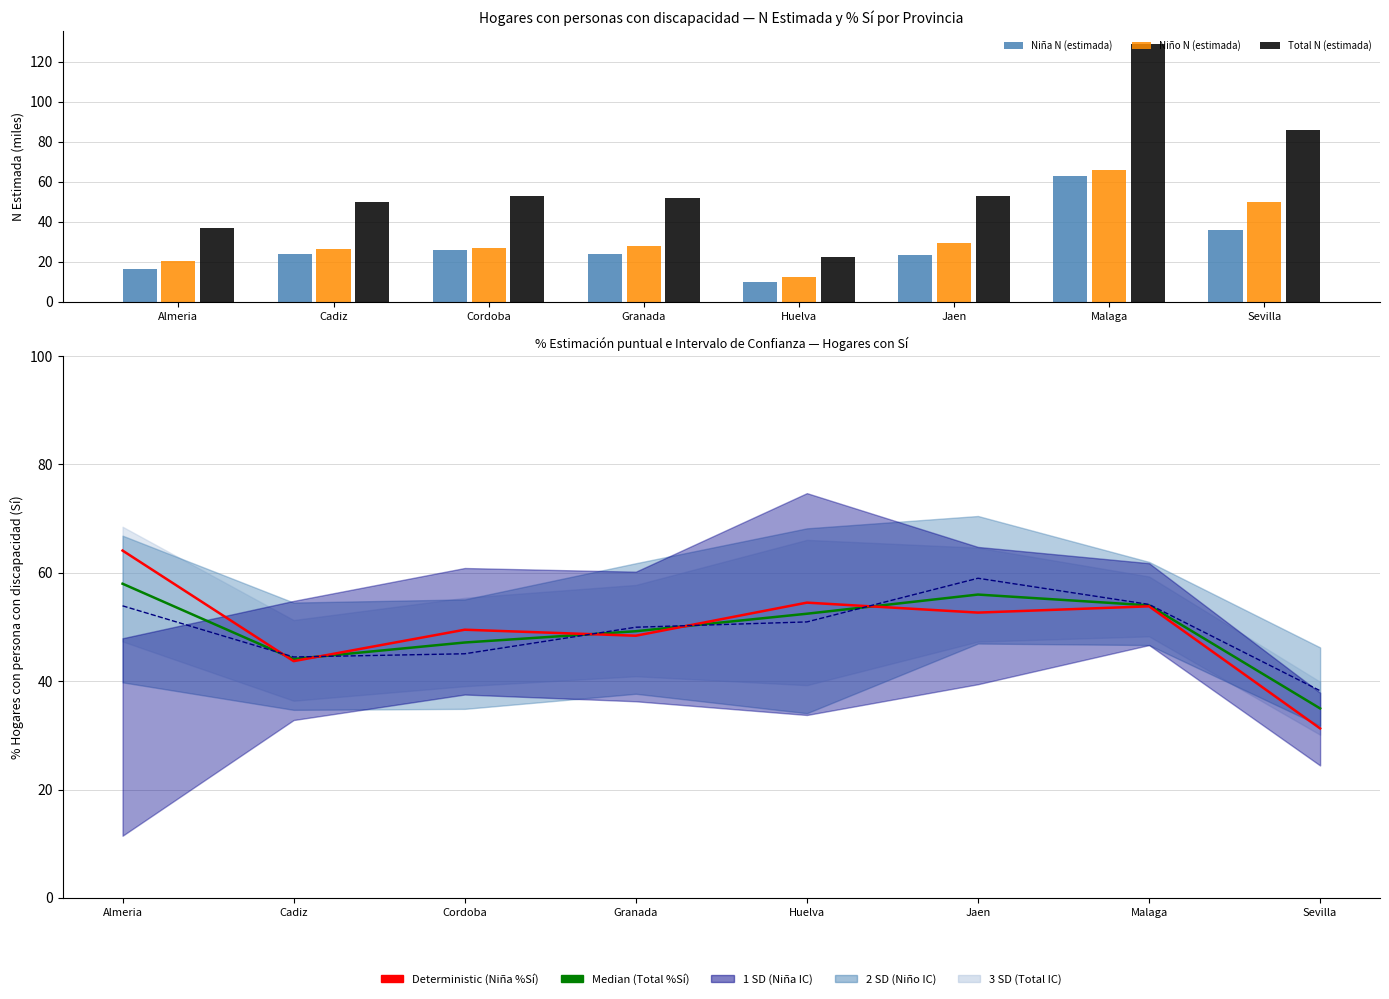

List the series in order of their peak value, lowest first.

Median (Total %Sí), Niño %Sí, Niña N (estimada), Deterministic (Niña %Sí), Niño N (estimada), Total N (estimada)